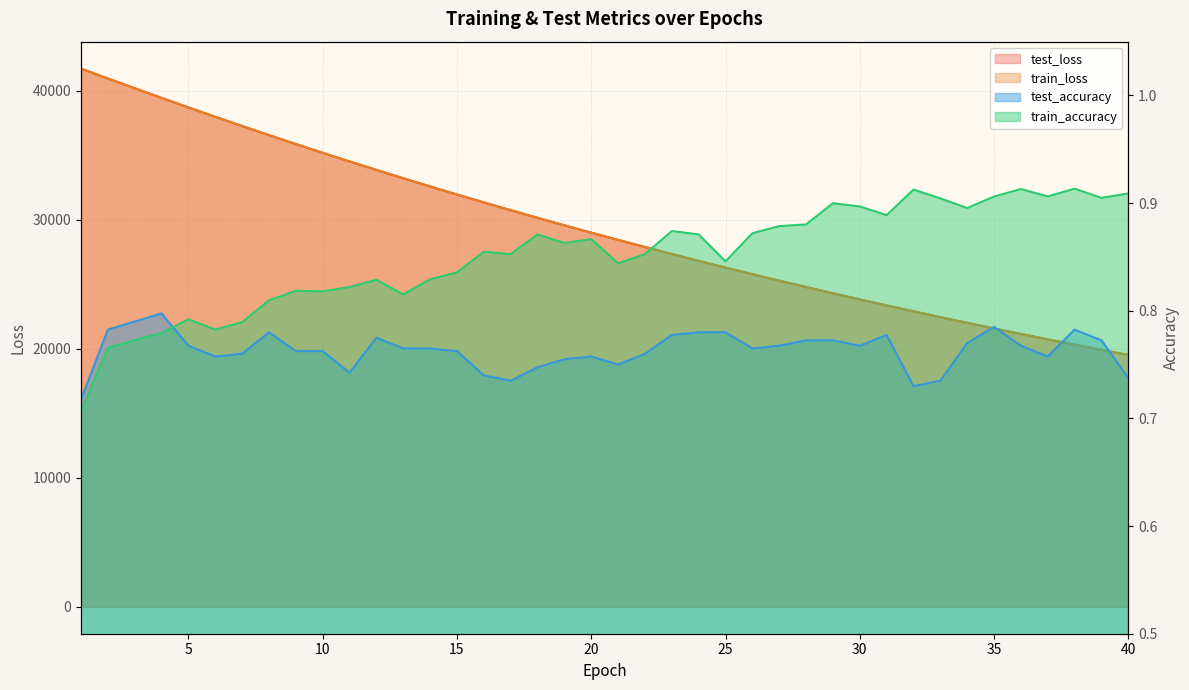

What is the difference between the test_loss values at 27 and 9?

10584.5